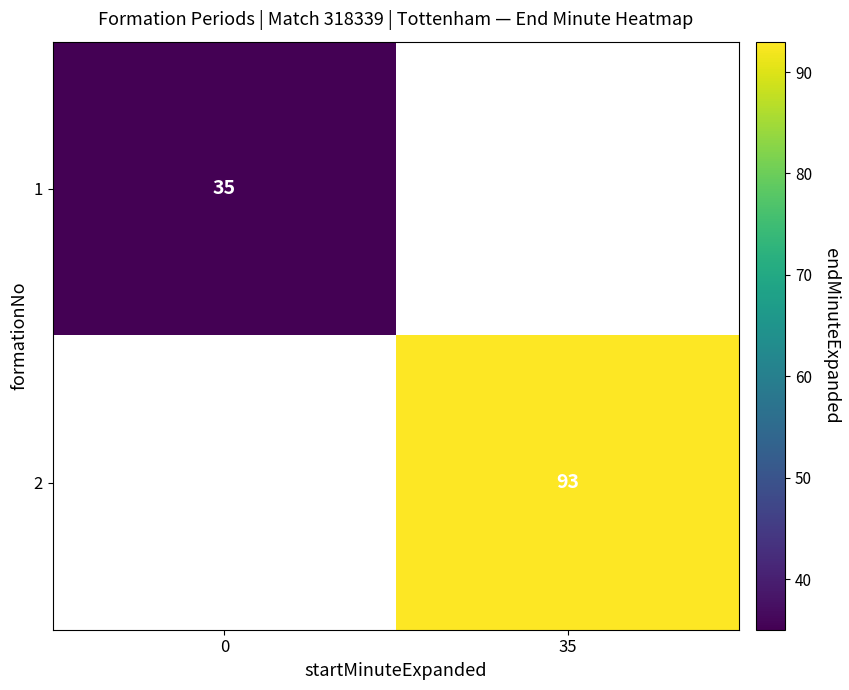

True or false: 2 has a value of 93 at 35.

True